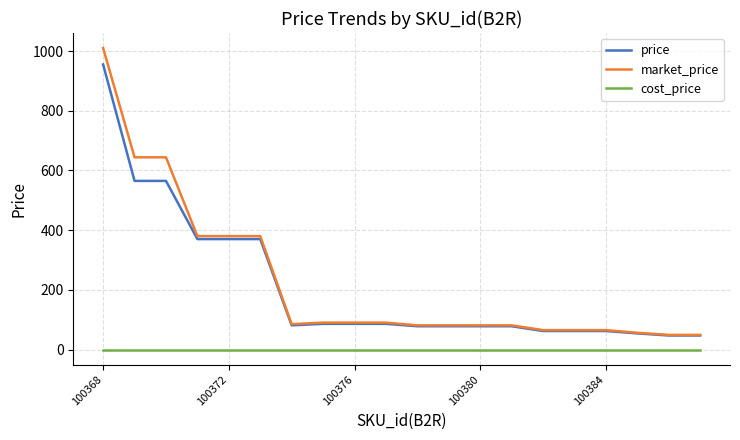

How many lines are shown in the chart?

3